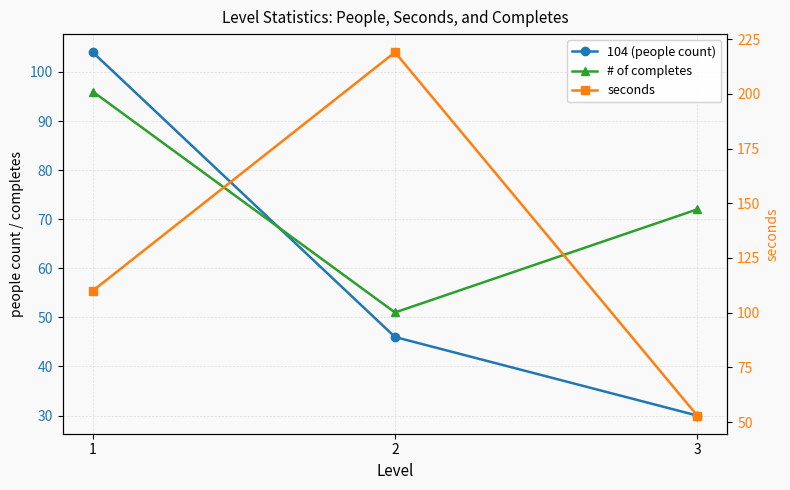

How many values in the seconds series are below 110?

1